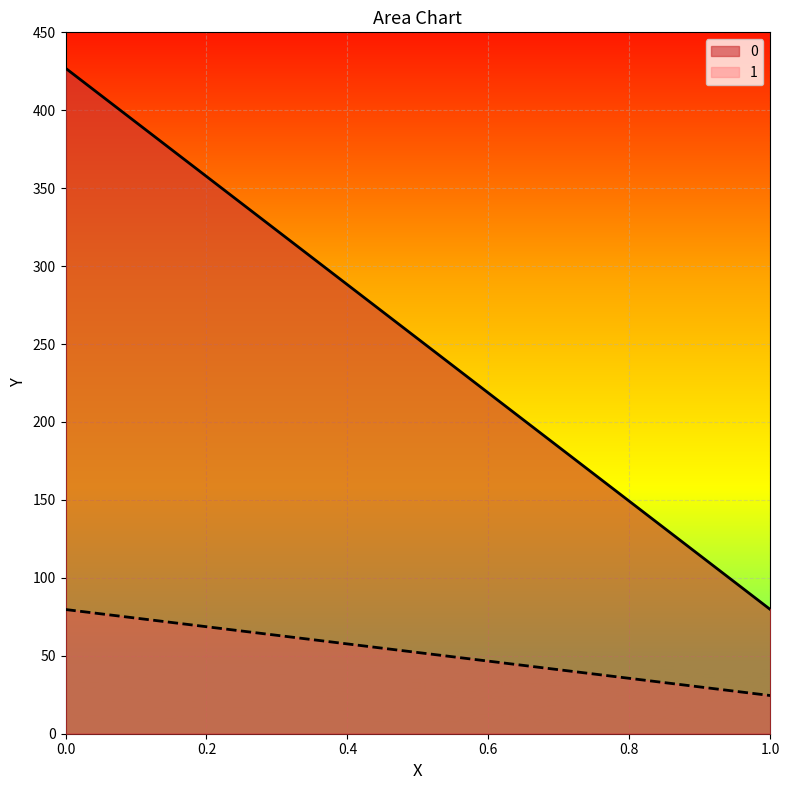

What is the sum of the 0 values at 0 and 1?

506.7